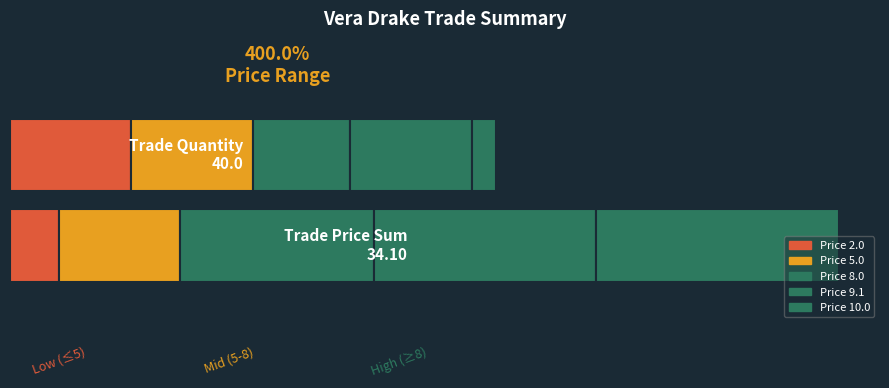

What is the average value?

6.5